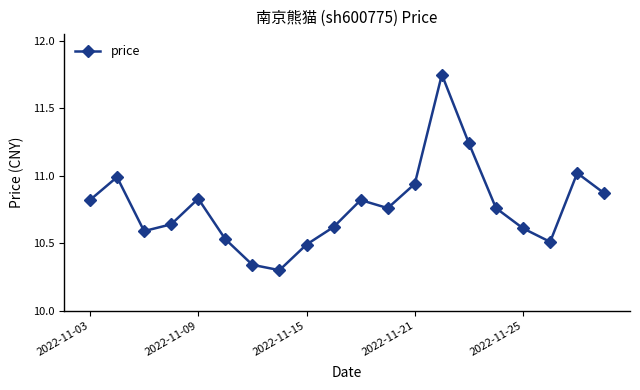

How many categories are shown in the chart?

20